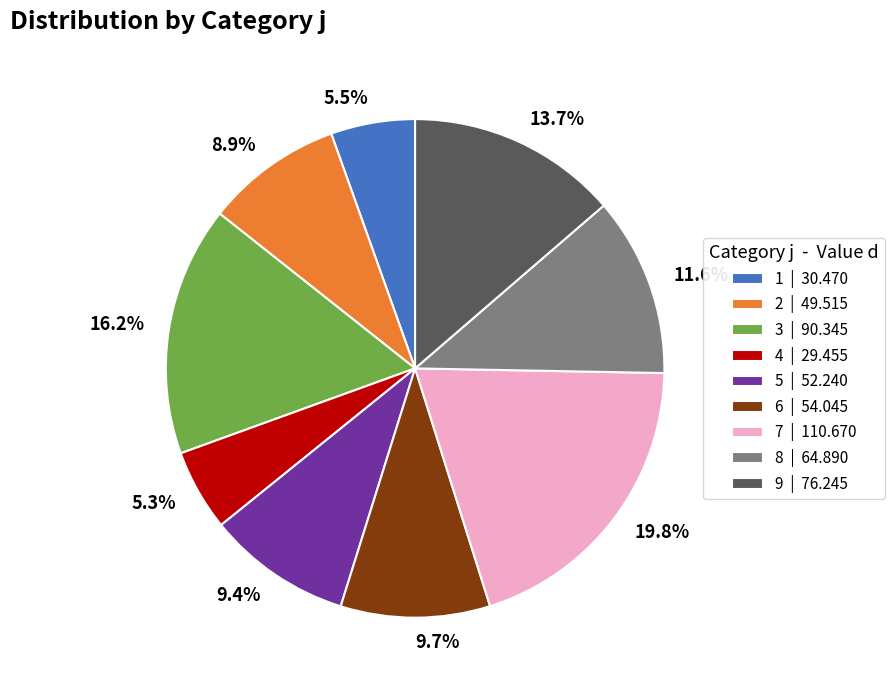

How many segments does this pie chart have?

9